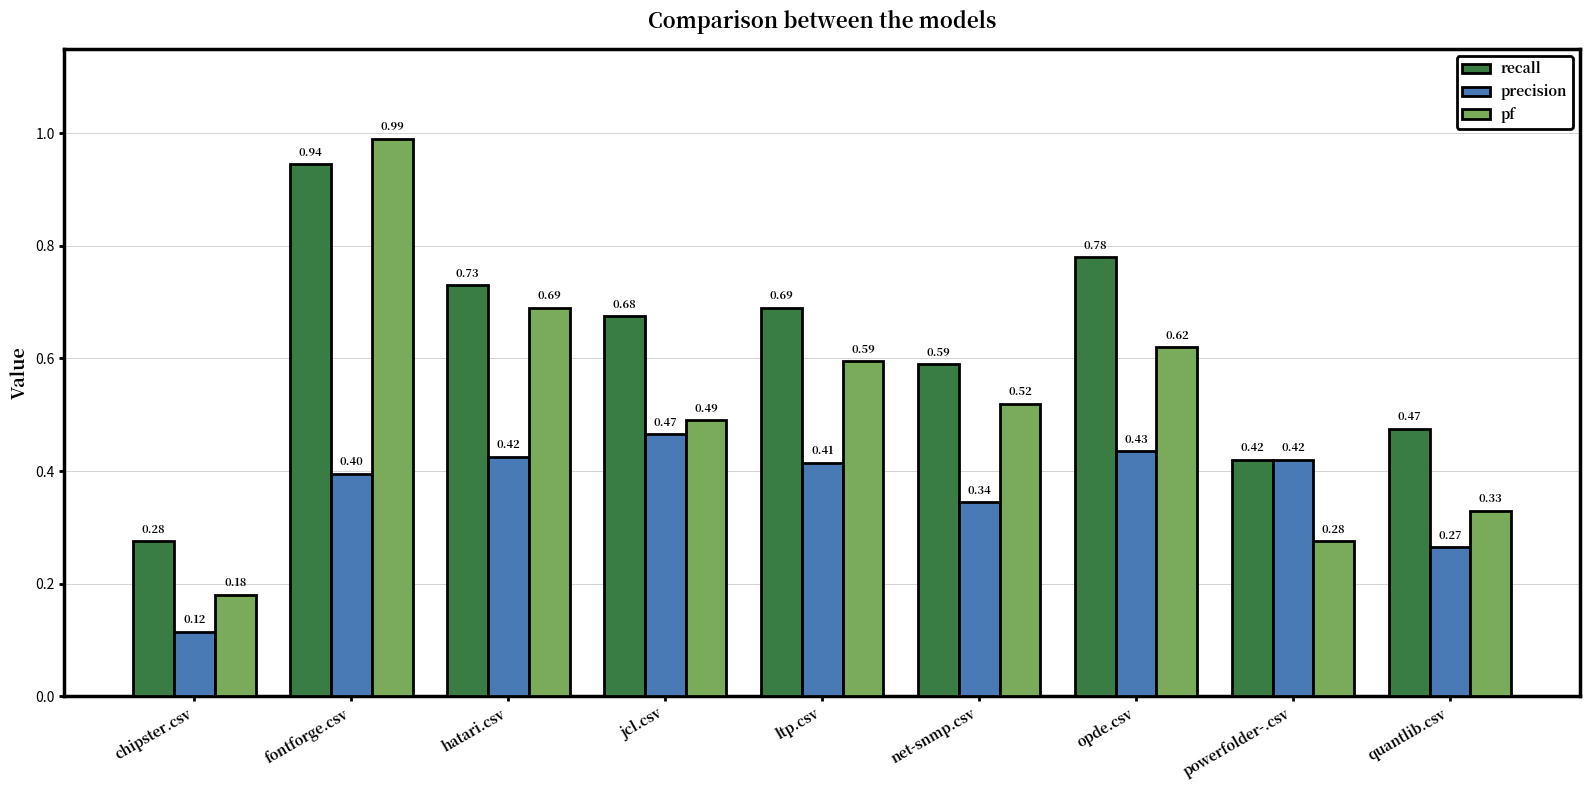

What is the label of the 5th bar from the right?

ltp.csv